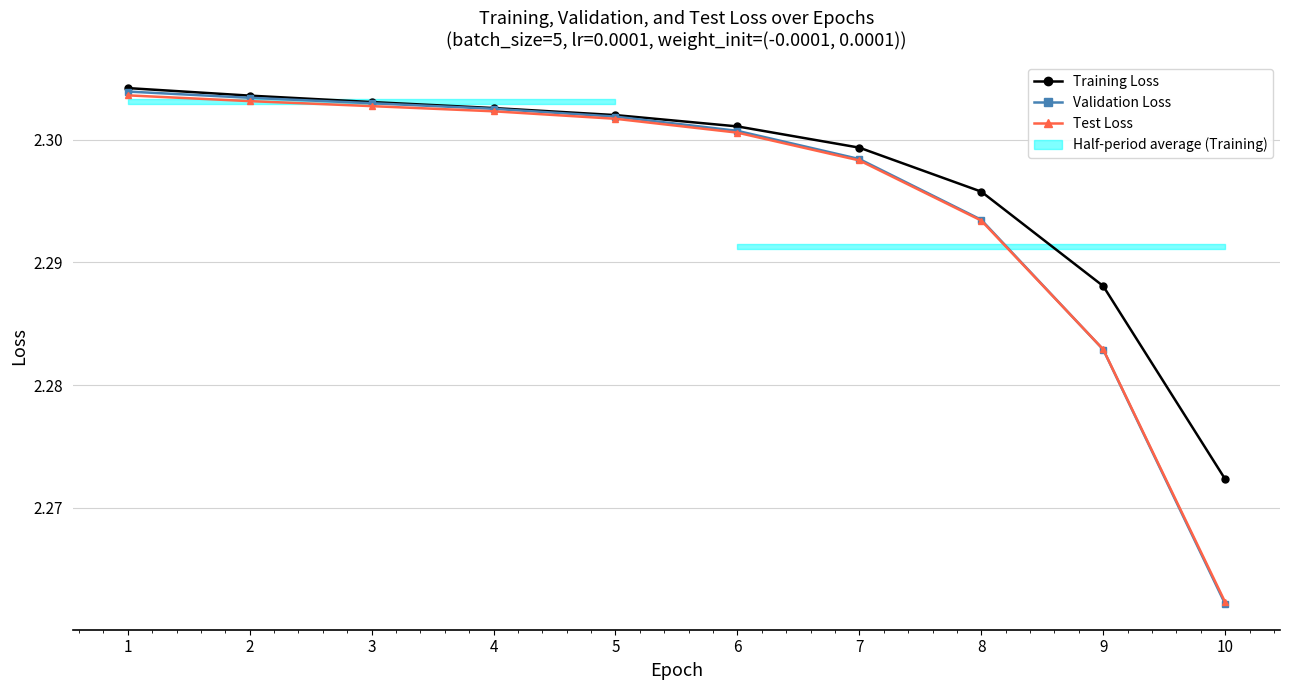

Which series has the largest range (max minus min)?

Validation Loss